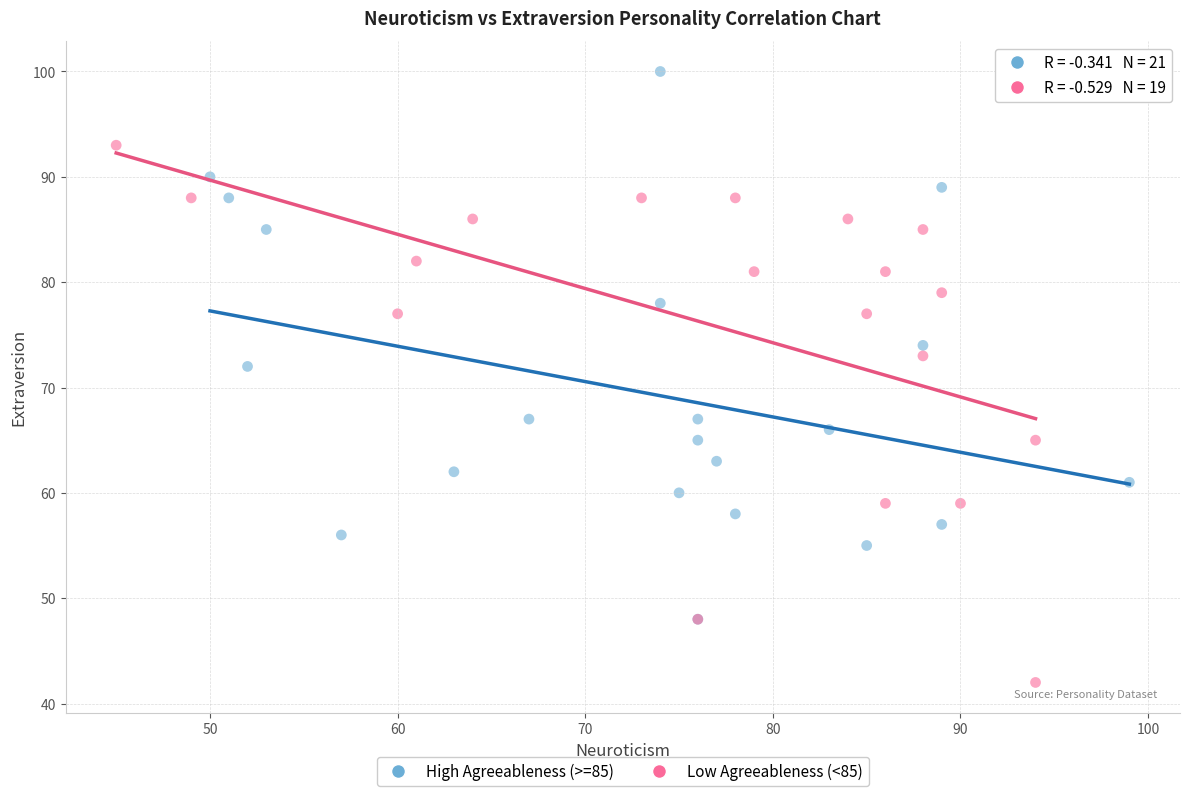

Which series contains the highest Y value?

High Agreeableness (>=85)